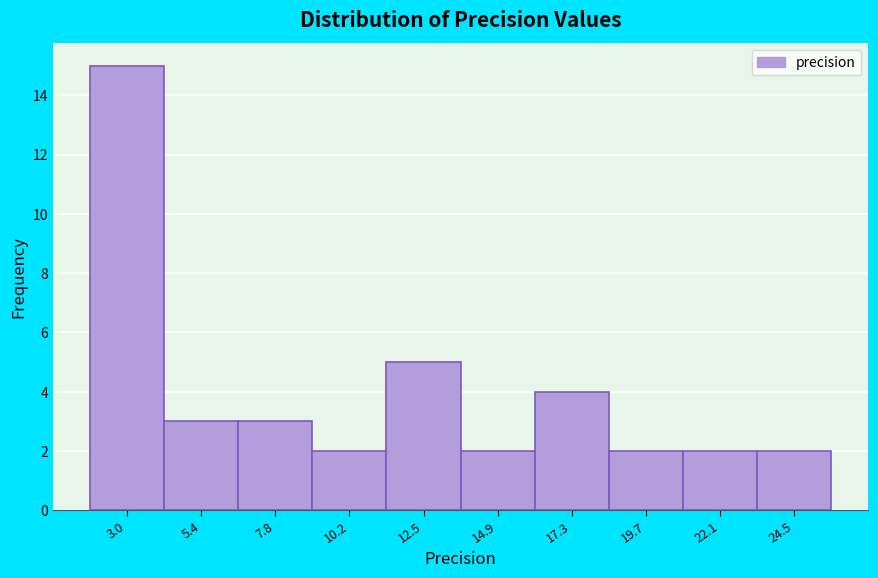

Reading left to right, list every bar in this chart as the range it spans on the x-axis followed by its height. Neither the bar edges nor the heights are printed on the chart, so give them approximately, as read against the axes.

2.0 to 4.0: 15
4.0 to 6.5: 3
6.5 to 9.0: 3
9.0 to 11.5: 2
11.5 to 13.5: 5
13.5 to 16.0: 2
16.0 to 18.5: 4
18.5 to 21.0: 2
21.0 to 23.5: 2
23.5 to 25.5: 2